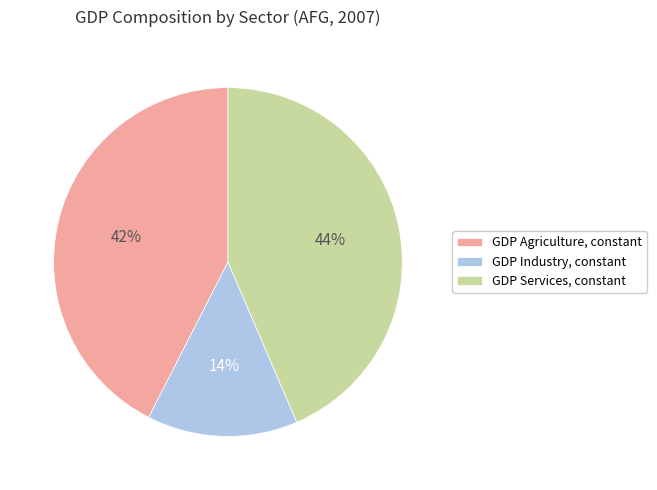

To the nearest percent, what is the difference between the largest and smallest slice percentages?

30%